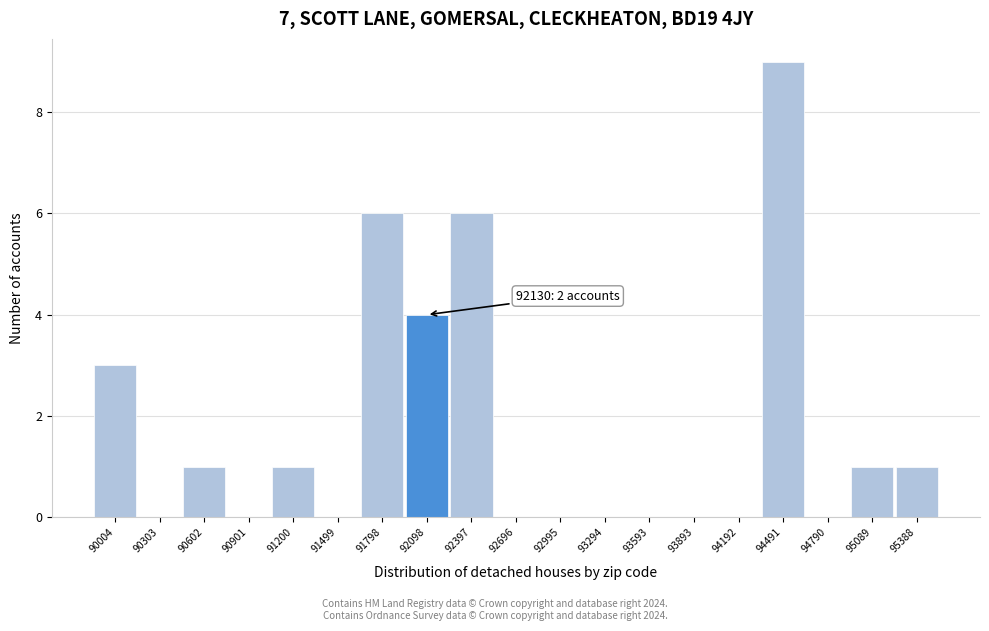

Reading left to right, extract all data points from this chart.

90004=3	90303=0	90602=1	90901=0	91200=1	91499=0	91798=6	92098=4	92397=6	92696=0	92995=0	93294=0	93593=0	93893=0	94192=0	94491=9	94790=0	95089=1	95388=1